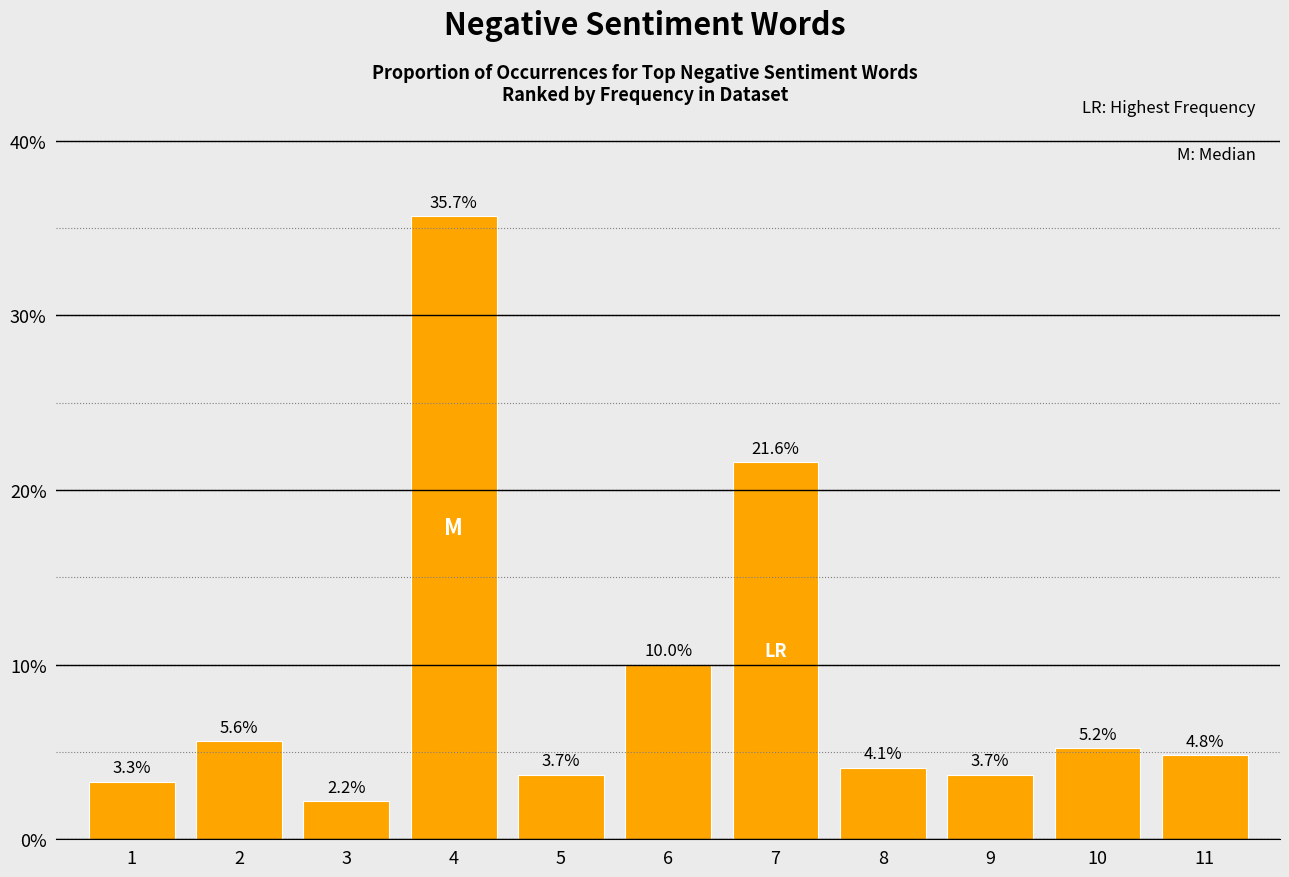

What is the sum of all values?

99.9